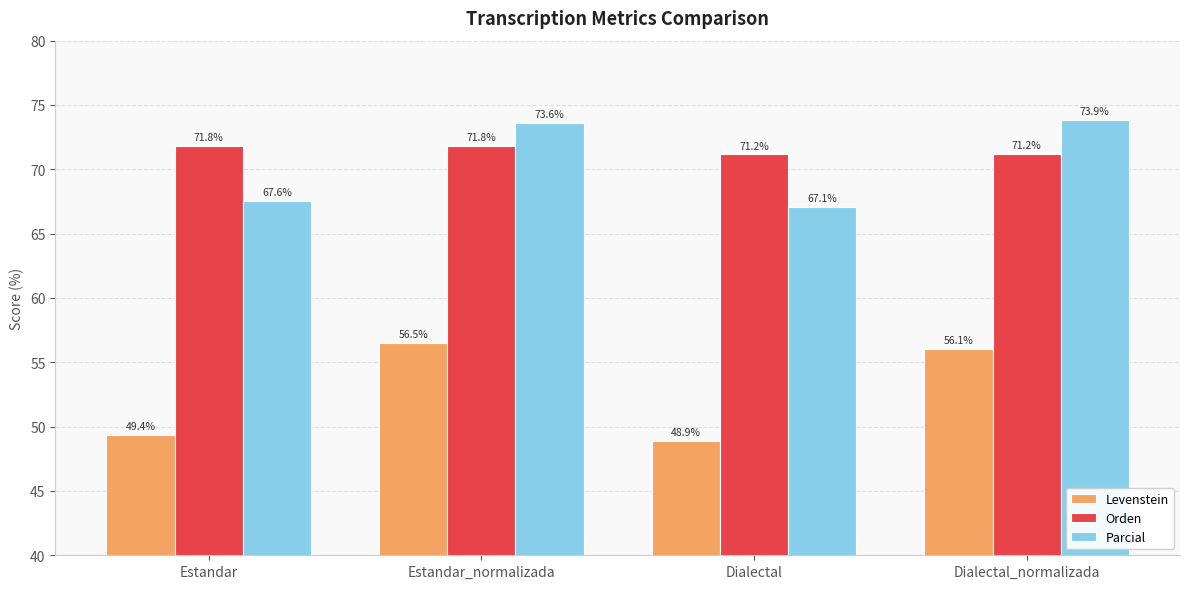

What is the total value across all series at Estandar?

188.7